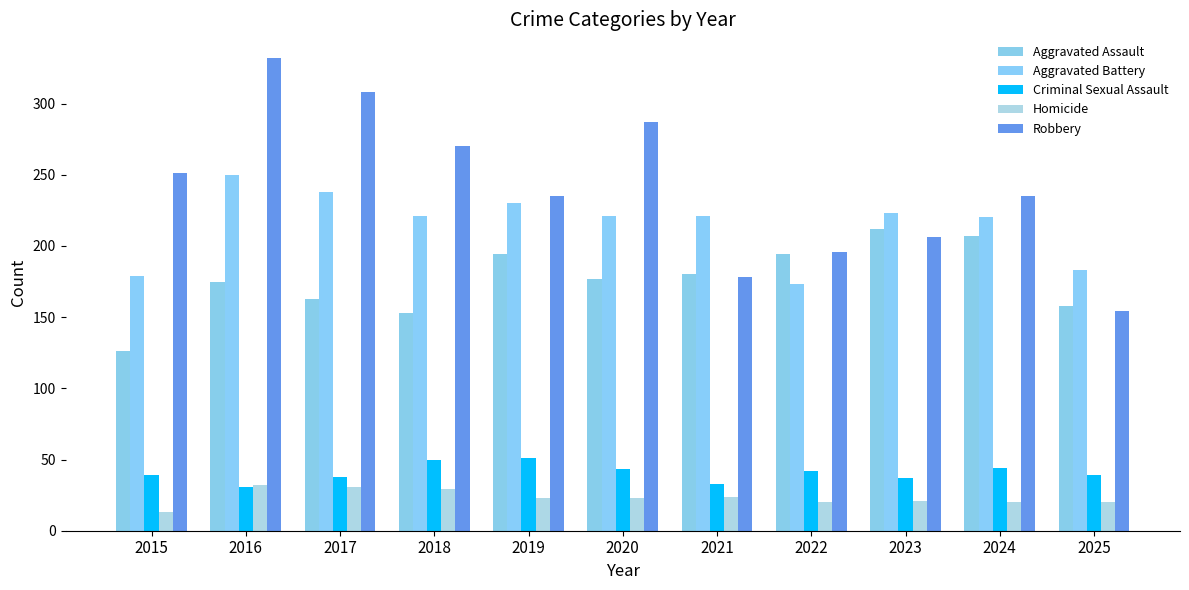

What is the minimum value shown in the chart?

13